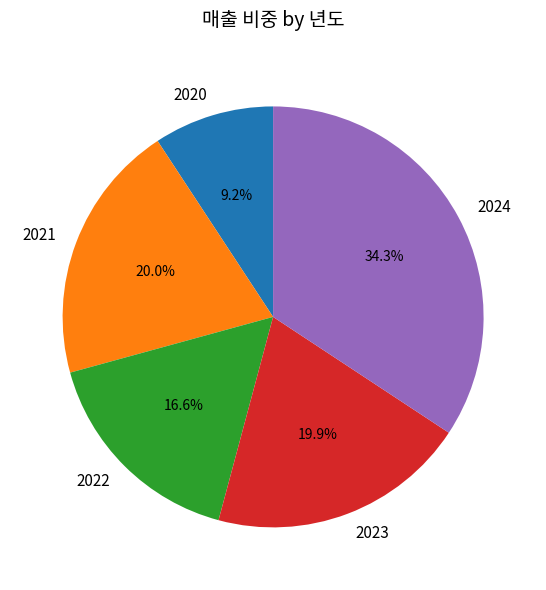

To the nearest percent, what portion does 2024 represent?

34%